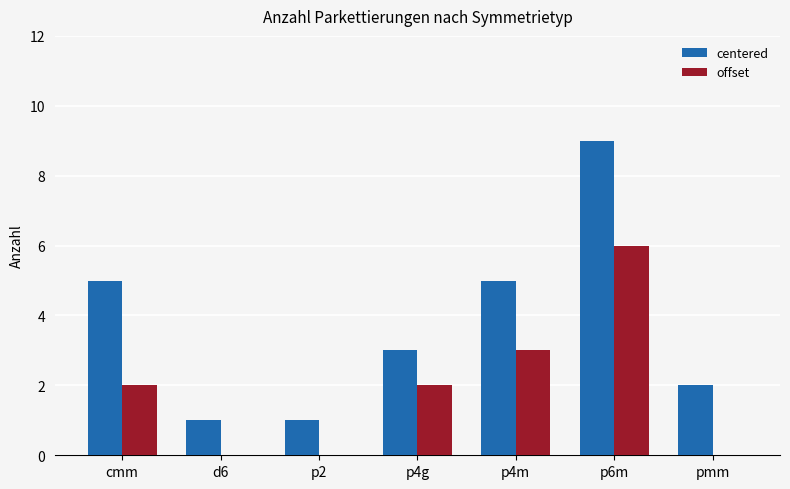

How many groups of bars are there?

7